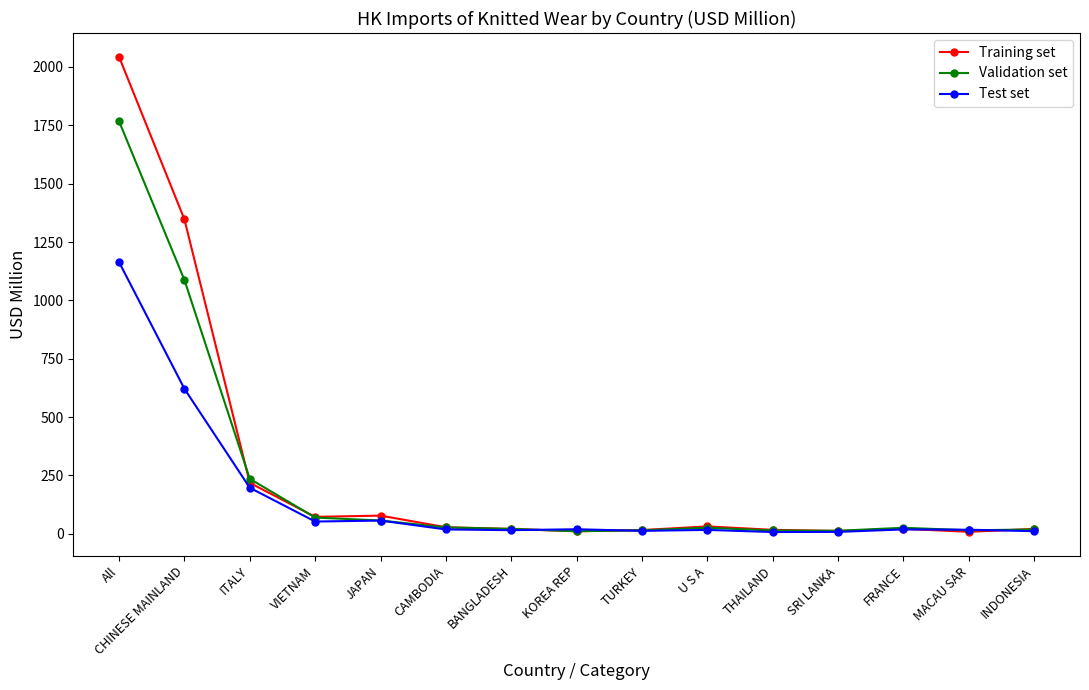

Rank the series by their maximum value, from lowest to highest.

Test set, Validation set, Training set